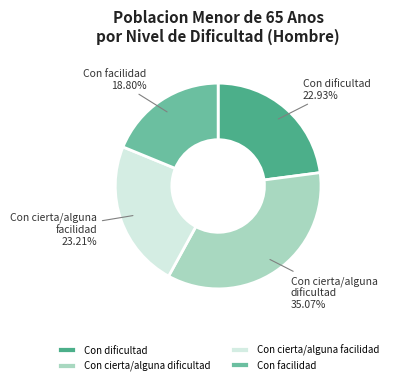

Which has a higher value, Con facilidad or Con dificultad?

Con dificultad